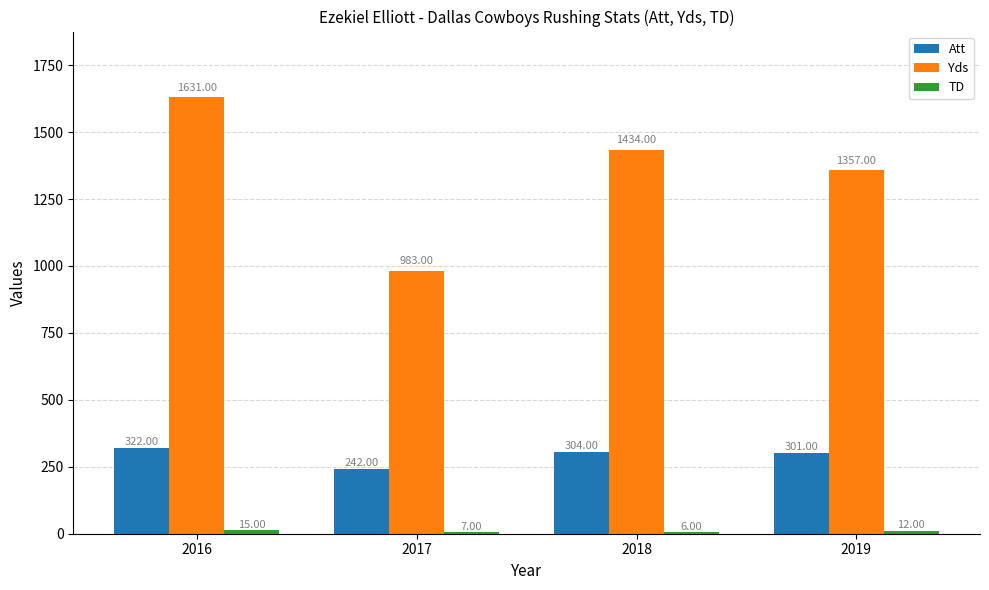

Where does the Att series first go above 304?

2016